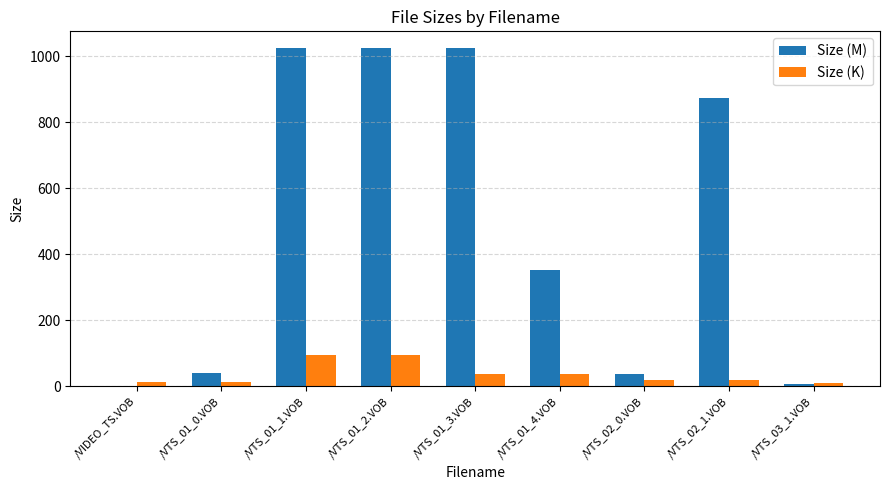

Count the number of categories in the chart.

9